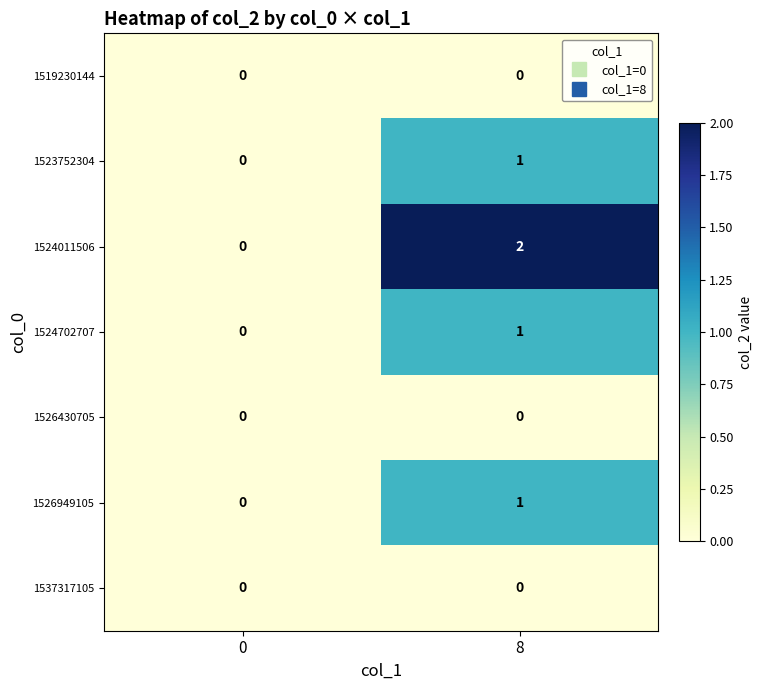

At how many categories does at least one series exceed 1?

1